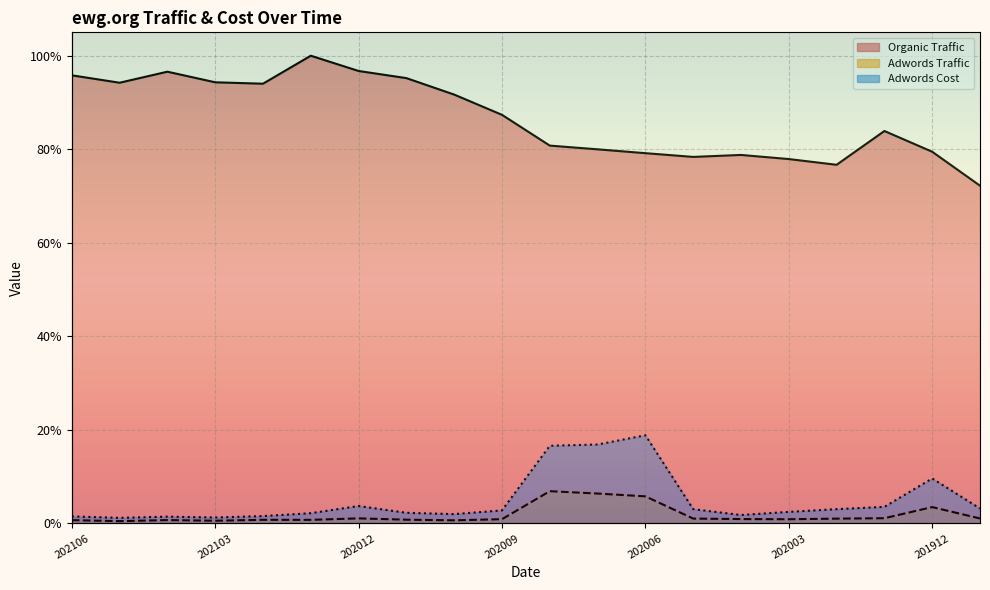

Reading left to right, transcribe all the data shown in this chart.

Organic Traffic: 1.0	0.9	1.0	0.9	0.9	1.0	1.0	1.0	0.9	0.9	0.8	0.8	0.8	0.8	0.8	0.8	0.8	0.8	0.8	0.7
Adwords Traffic: 0.0	0.0	0.0	0.0	0.0	0.0	0.0	0.0	0.0	0.0	0.1	0.1	0.1	0.0	0.0	0.0	0.0	0.0	0.0	0.0
Adwords Cost: 0.0	0.0	0.0	0.0	0.0	0.0	0.0	0.0	0.0	0.0	0.2	0.2	0.2	0.0	0.0	0.0	0.0	0.0	0.1	0.0